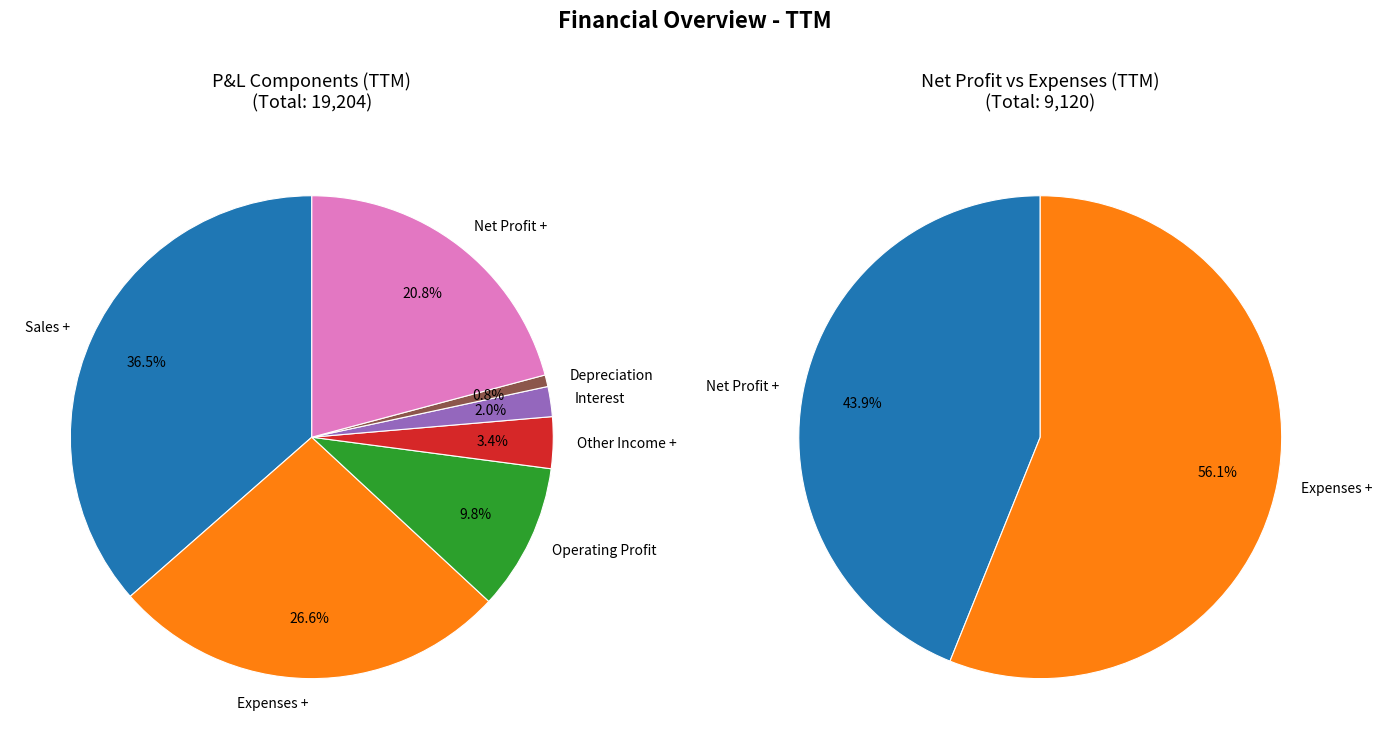

How many slices are in this pie chart?

7